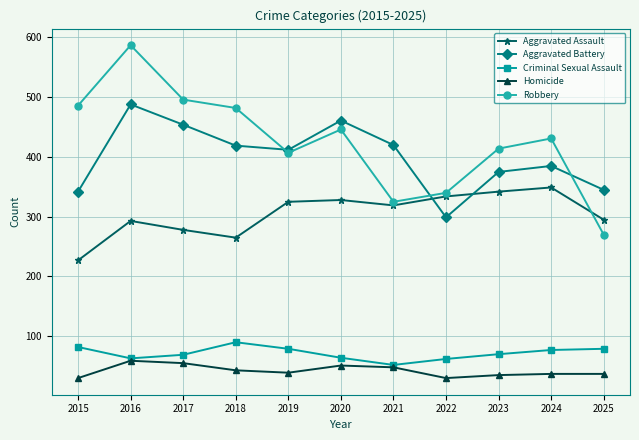

How many interior local peaks does the Robbery series have?

3